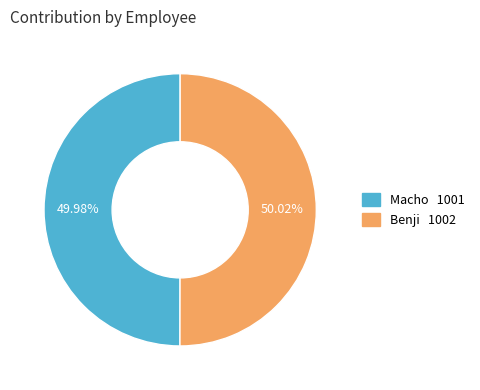

The Benji slice represents 50% of the pie. True or false?

True